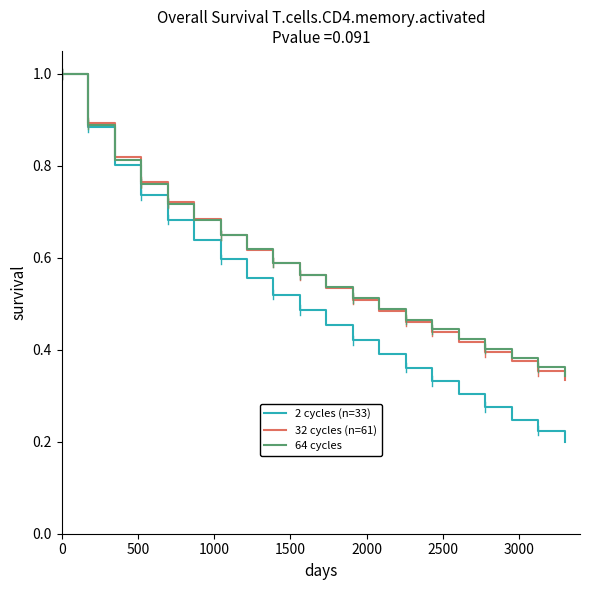

Which series has the widest spread of values?

2 cycles (n=33)